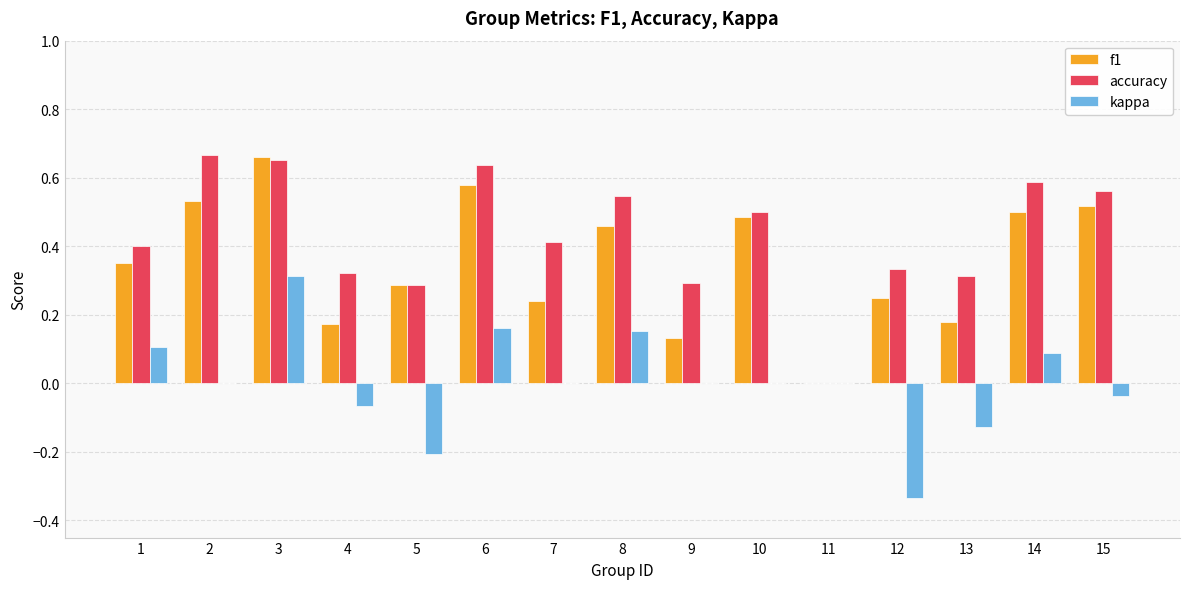

Does the chart contain stacked bars?

No